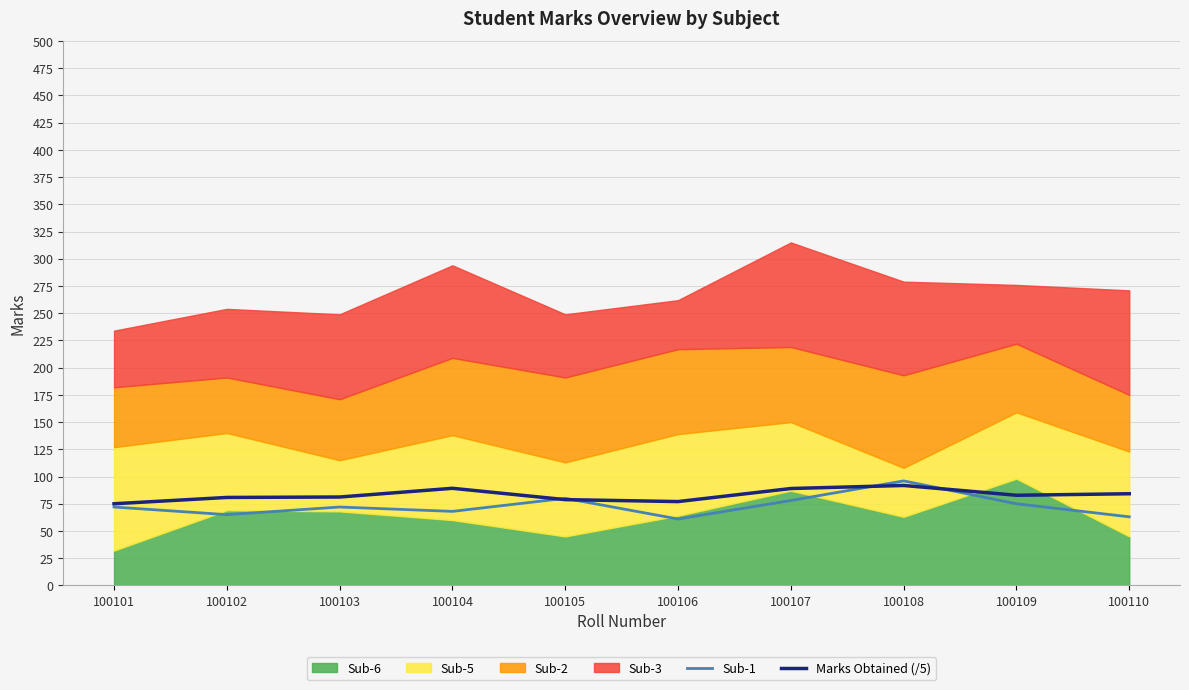

The value of Marks Obtained (/5) at 100107 is 49.1. True or false?

False